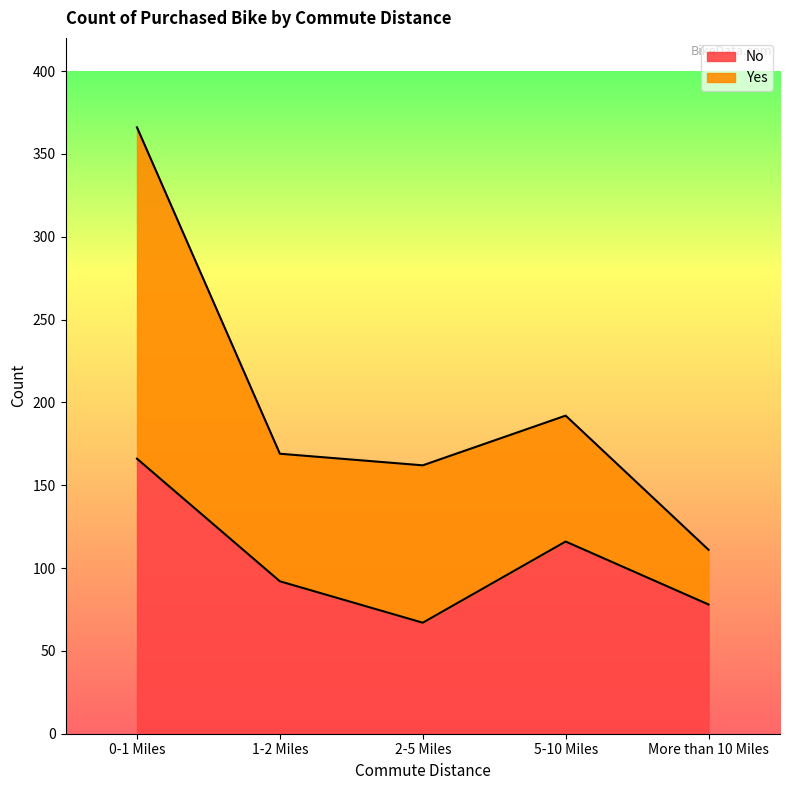

How many values are below 92?

2